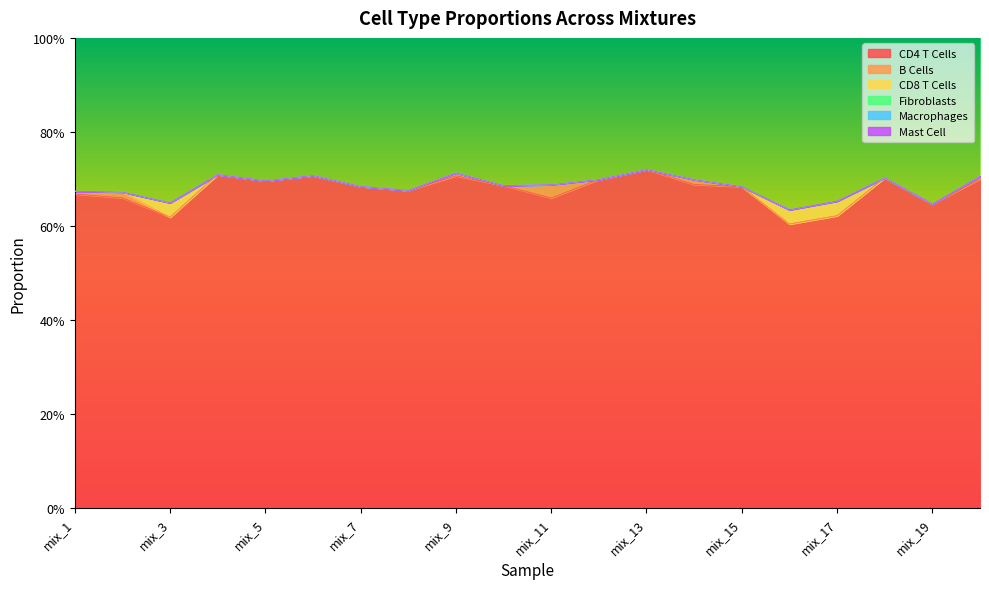

What is the total value across all series at mix_9?

0.7